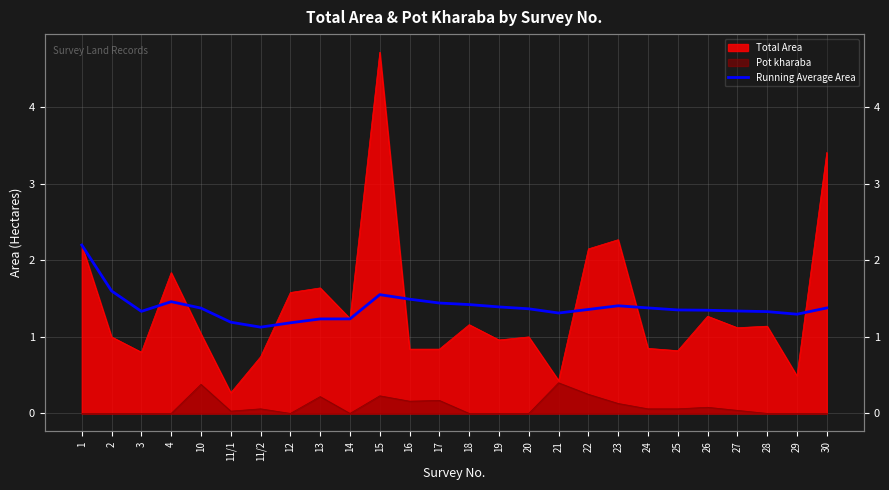

Between 11/2 and 1, which is larger?

1